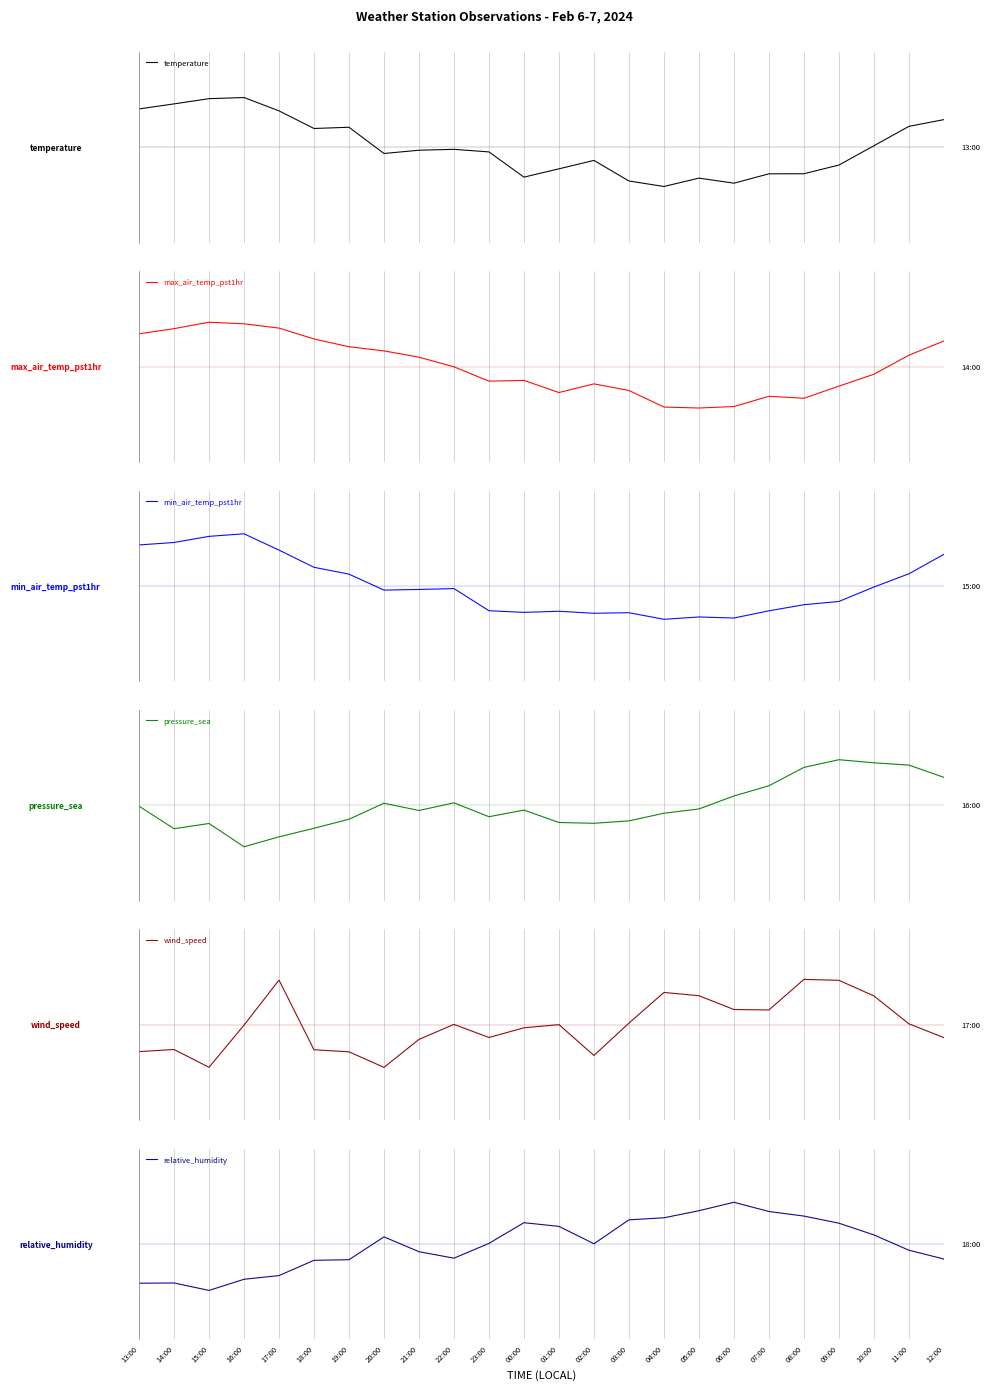

Between 05:00 and 10:00, which series saw the biggest shift?

pressure_sea